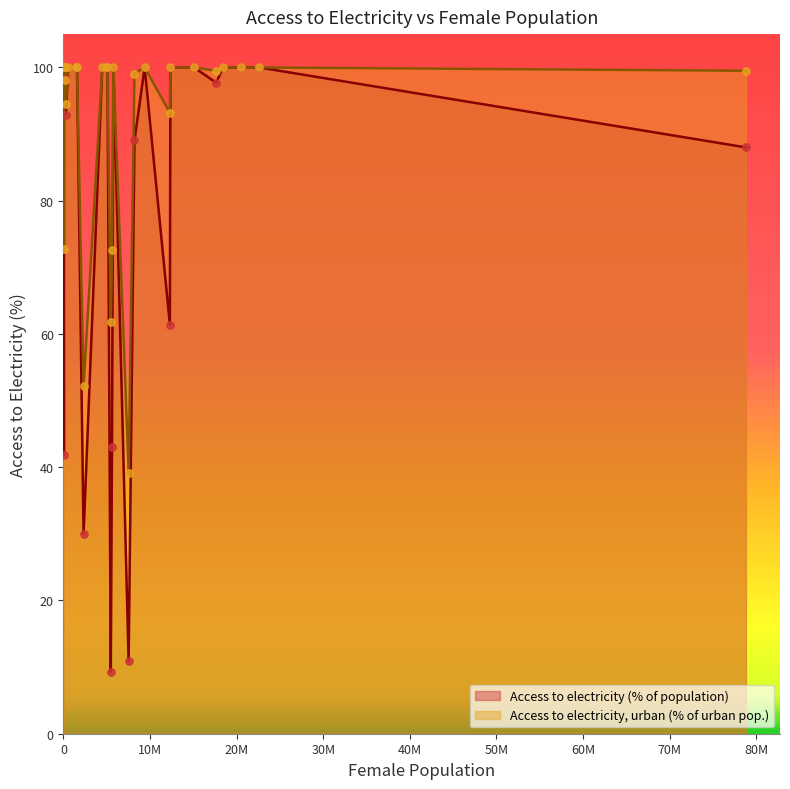

Which series contains the highest Y value?

Access to electricity (% of population)